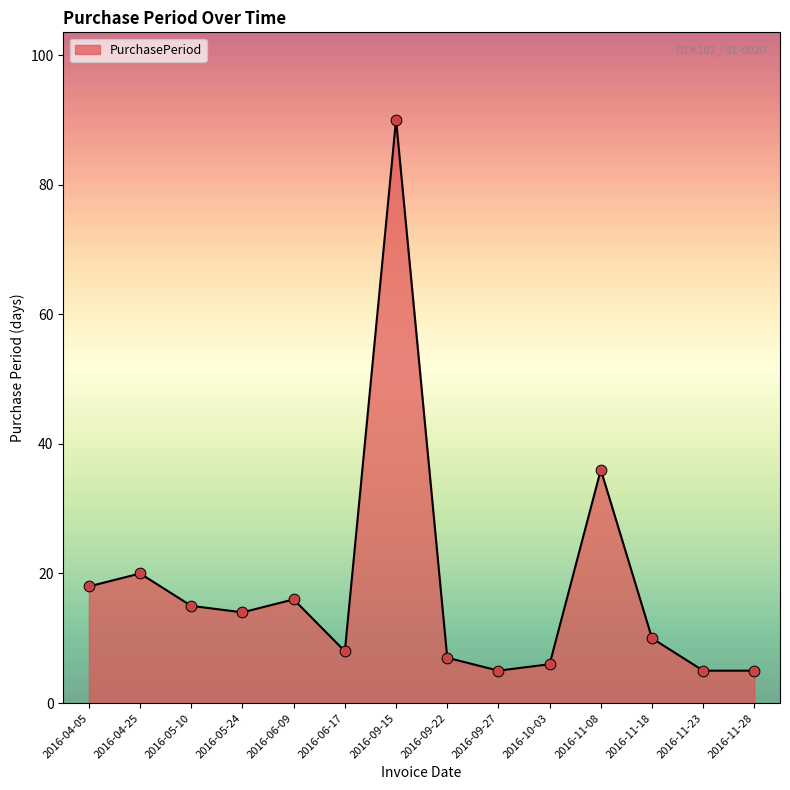

What is the change in value from 2016-05-10 to 2016-06-09?

+1